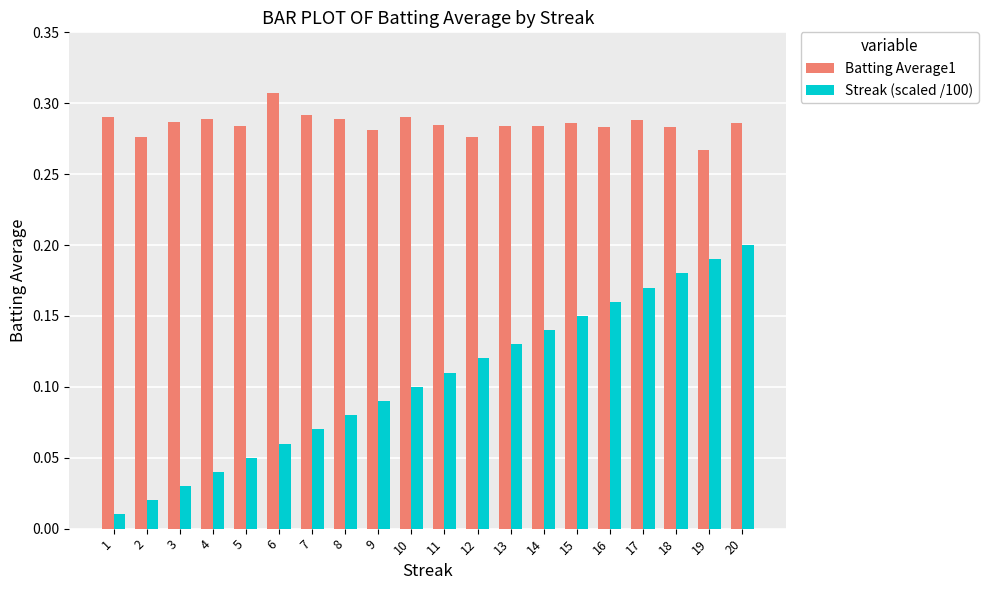

What is the sum of the Batting Average1 values at 18 and 8?

0.6